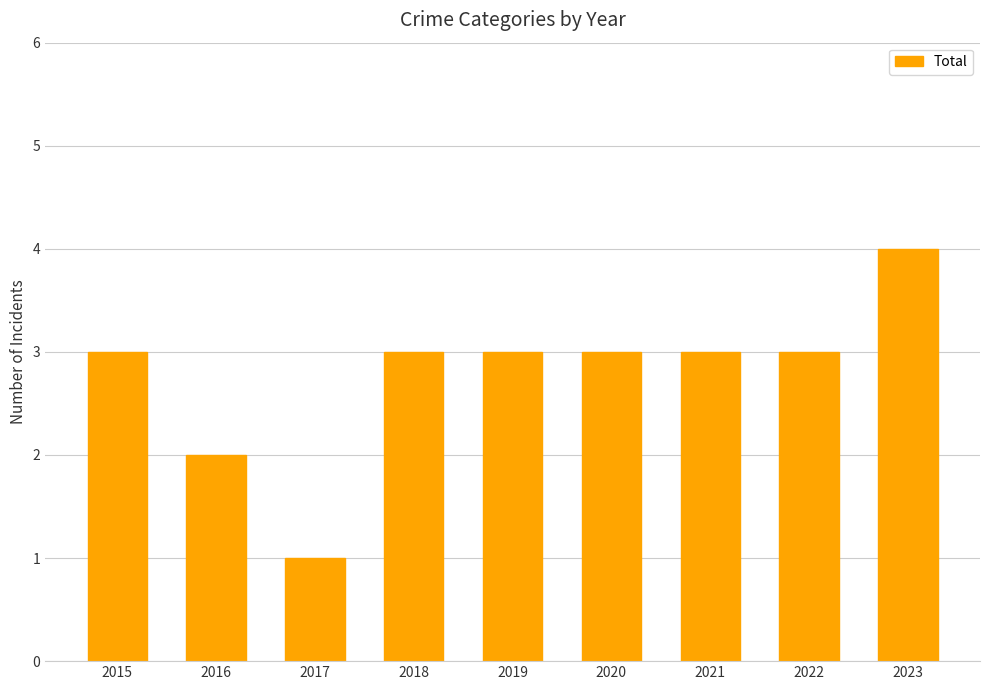

Reading left to right, extract all data points from this chart.

3	2	1	3	3	3	3	3	4